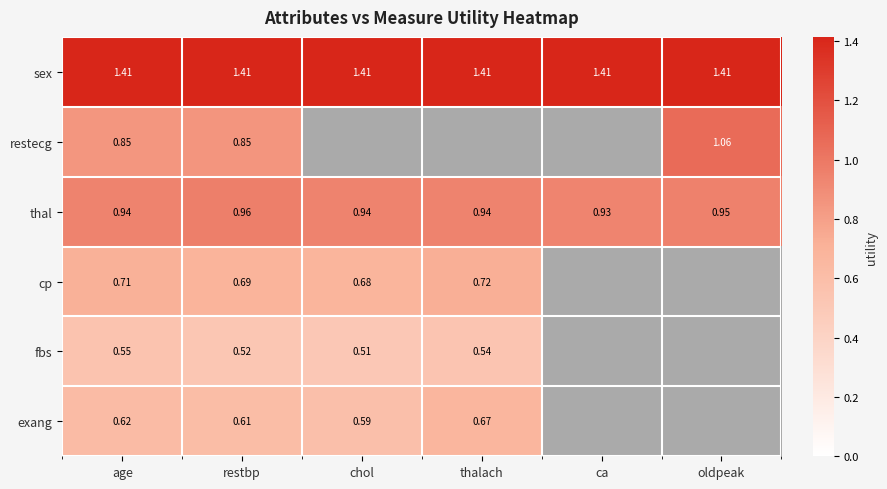

Is the value of restecg at restbp greater than the value of cp at restbp?

Yes